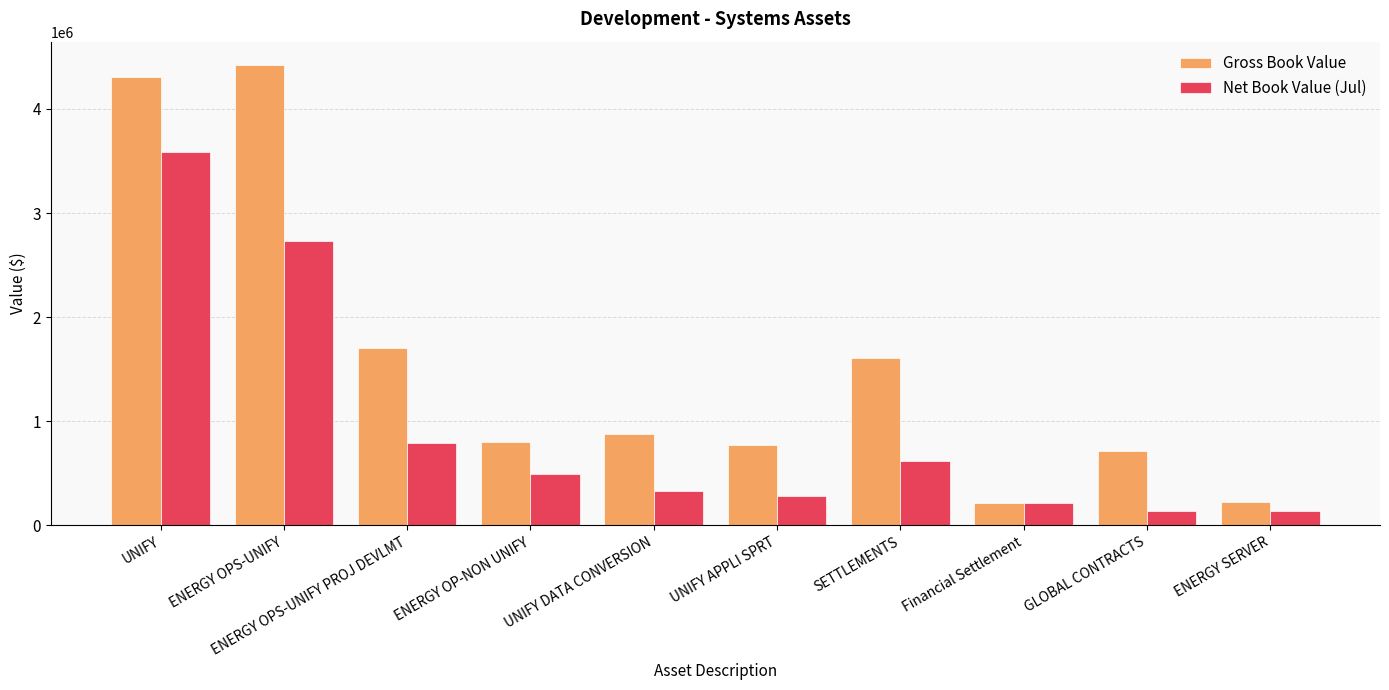

Where does the Net Book Value (Jul) series first go above 492023?

UNIFY